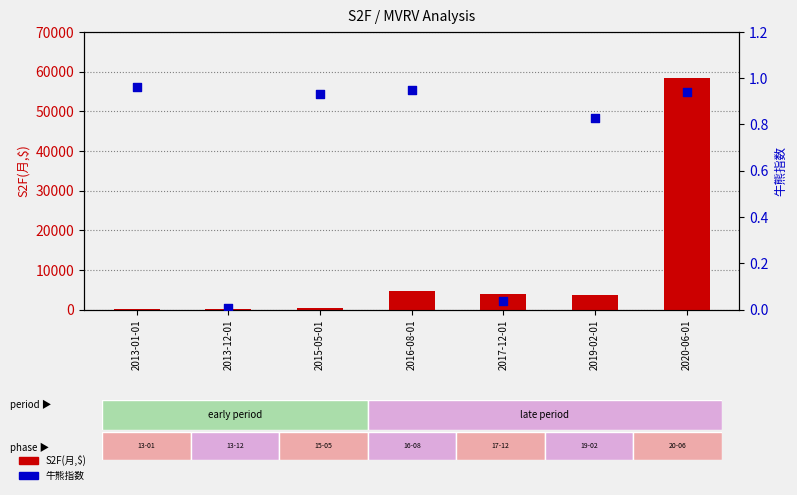

At how many categories does at least one series exceed 7833?

1